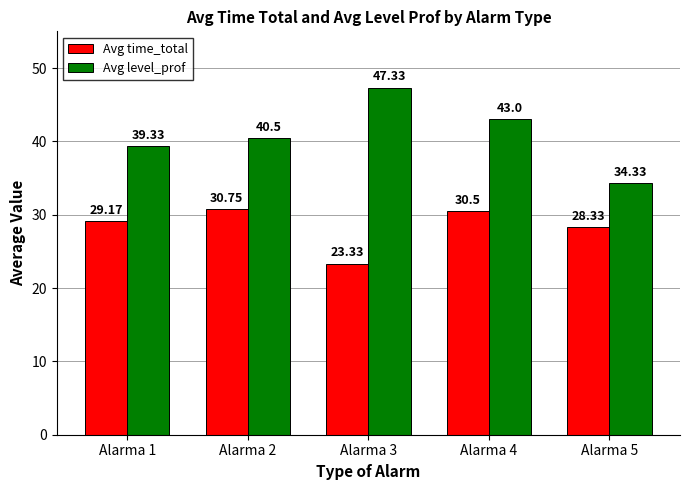

Is the value of Avg level_prof at Alarma 2 greater than the value of Avg time_total at Alarma 4?

Yes